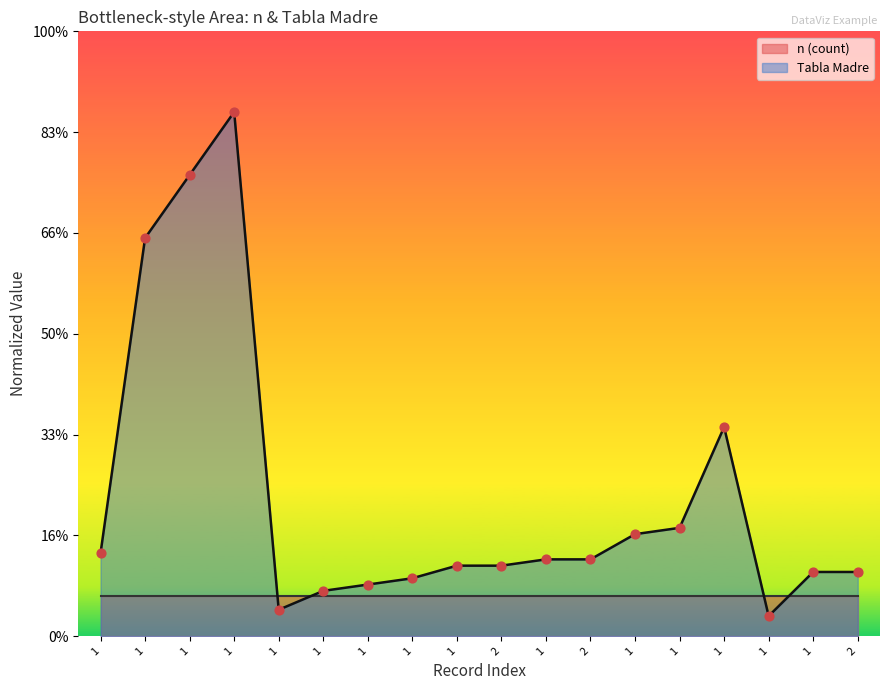

What is the ratio of the value at 1 to the value at 1?

7.4